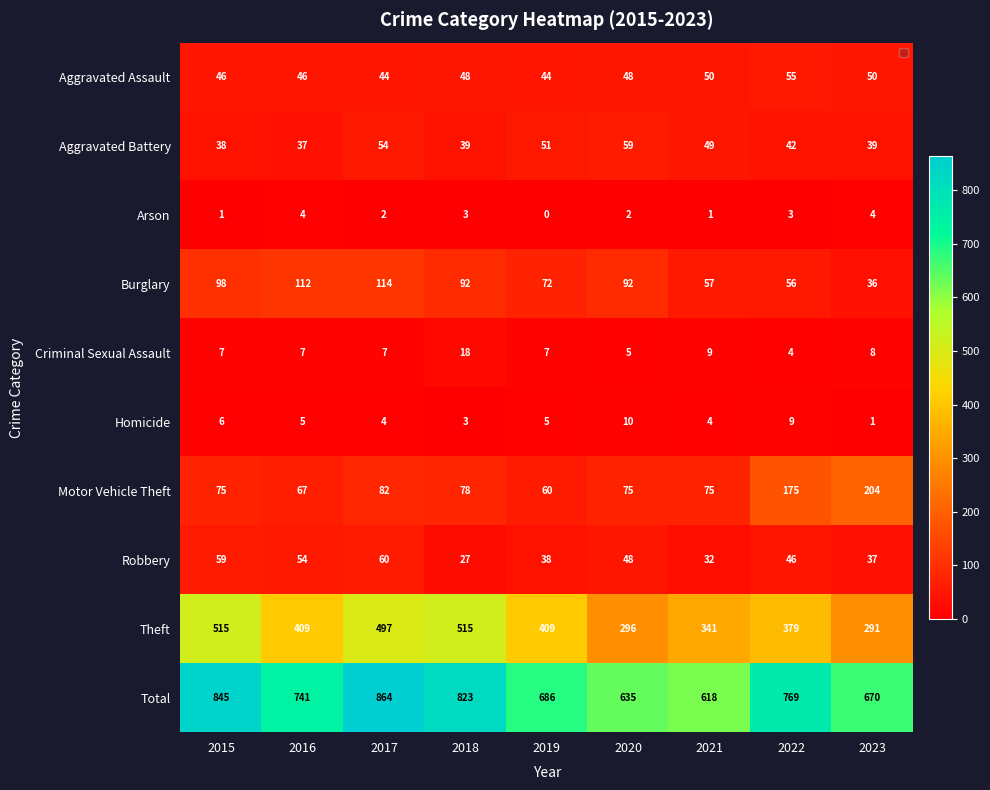

At which category does the chart reach its minimum across all series?

2019